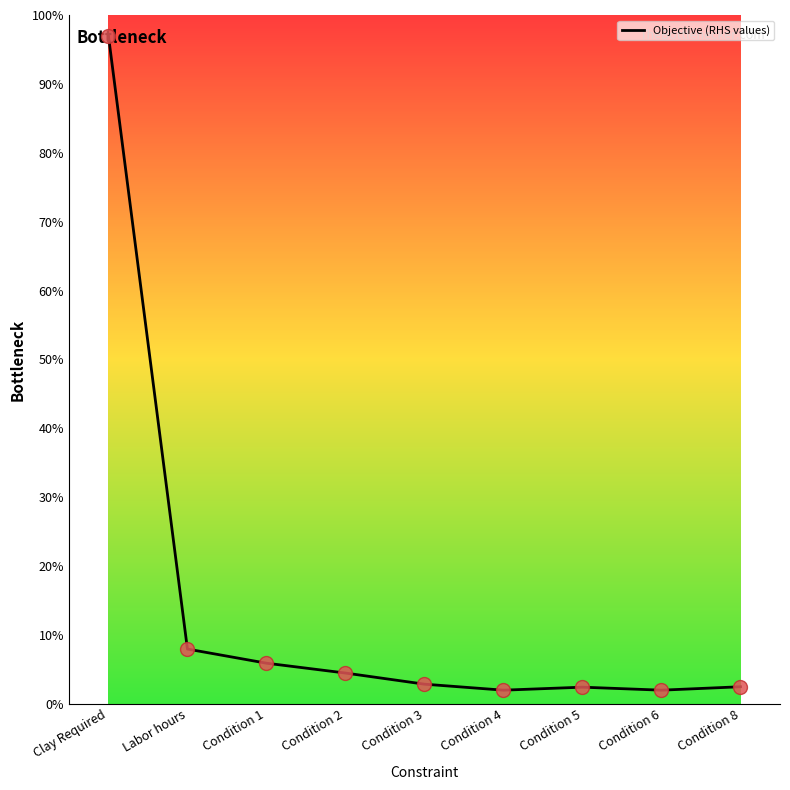

Where is the data nearest to the value 49?

Labor hours